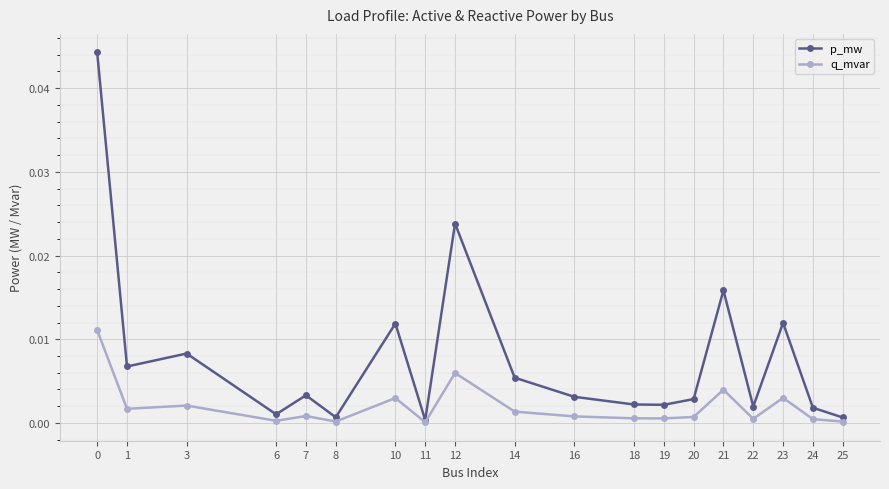

Which series has the largest range (max minus min)?

p_mw